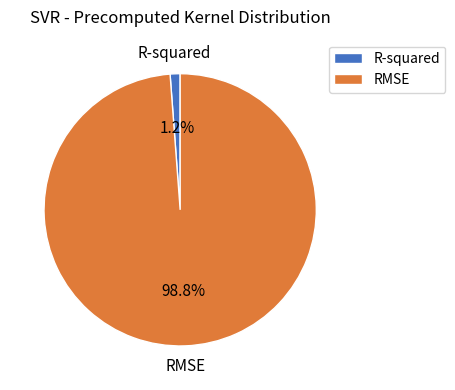

Which has a higher value, R-squared or RMSE?

RMSE